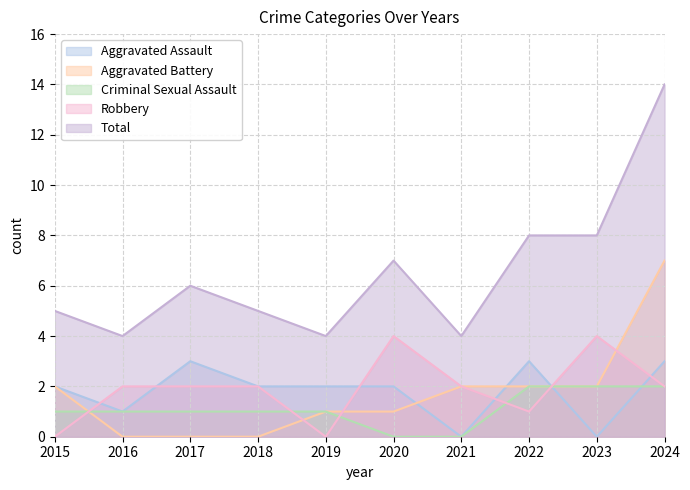

What is the value of the Total point at the 2nd from the left?

4